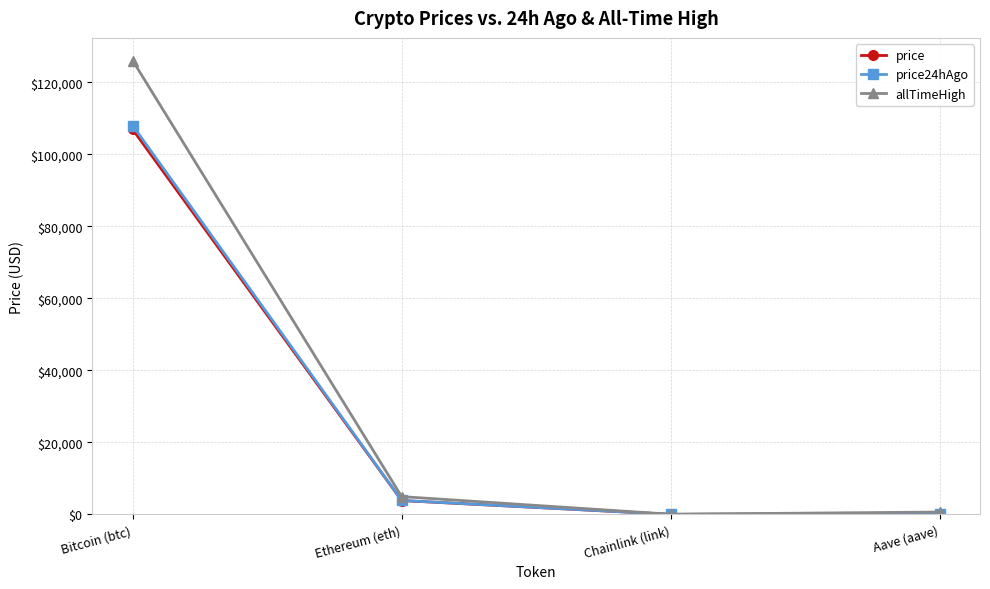

At which category is the sum across all series the highest?

Bitcoin (btc)